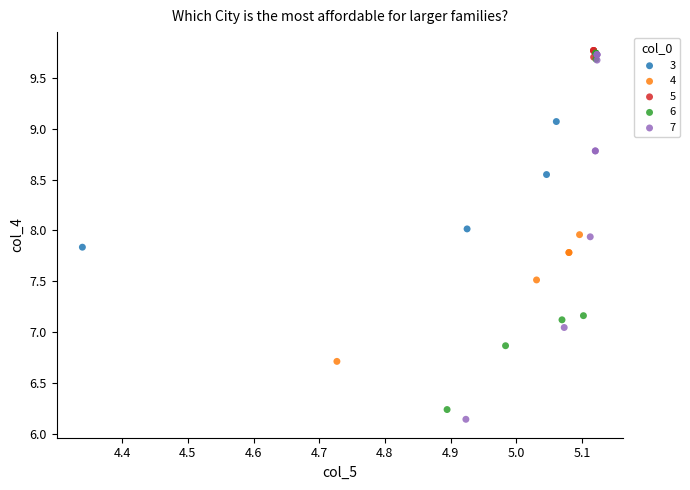

Which series contains the lowest Y value?

7